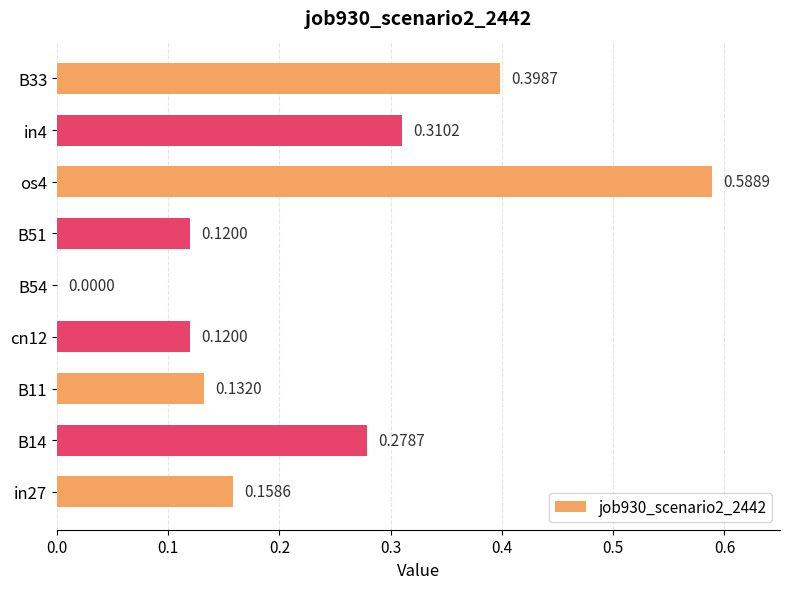

What is the sum of all values?

2.1